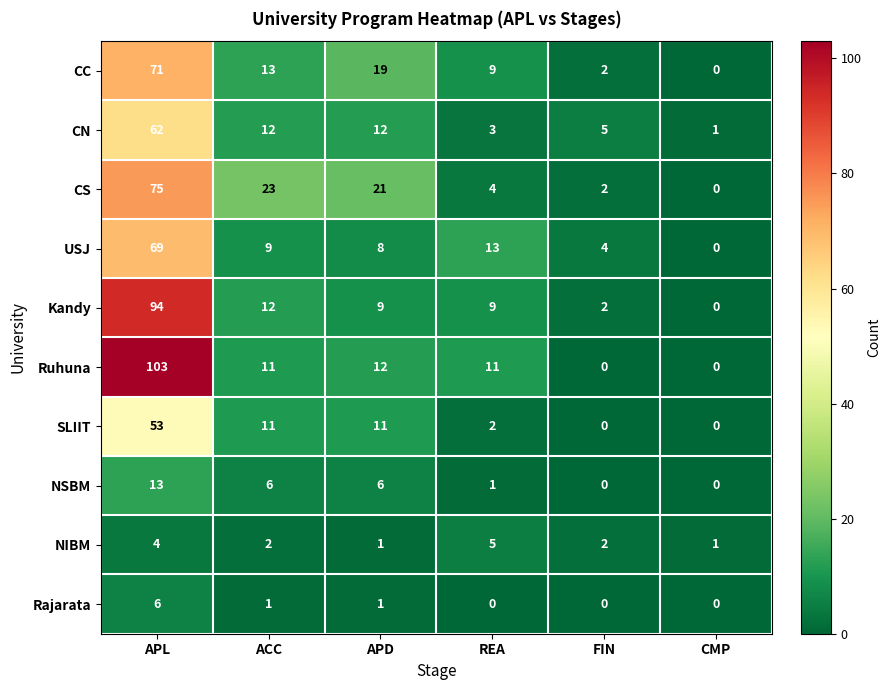

How many NIBM values are between 1 and 4?

5